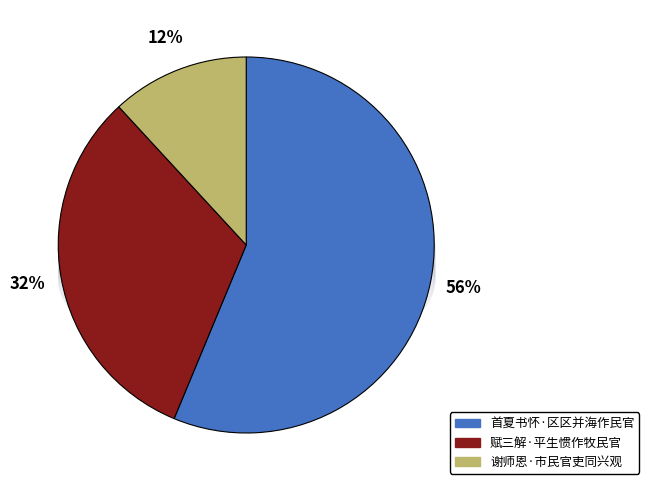

Do 赋三解·平生惯作牧民官 and 首夏书怀·区区并海作民官 together represent more than half of the pie?

Yes